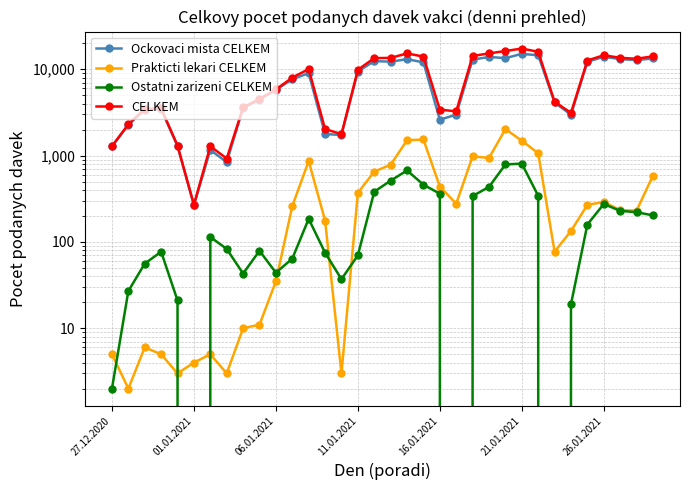

What is the value of the Ostatni zarizeni CELKEM point at the 13th from the left?

185